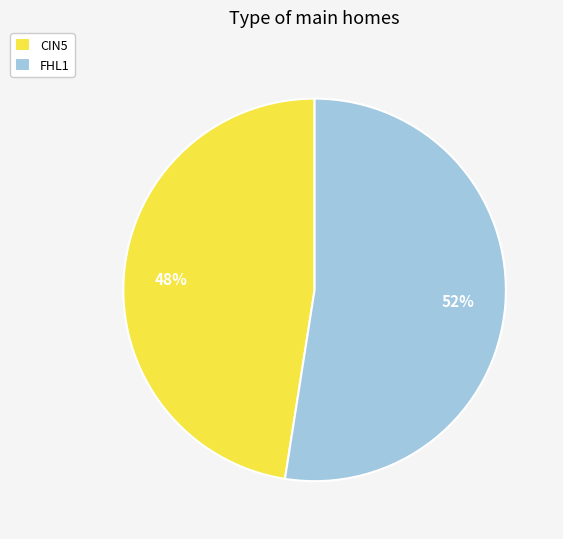

To the nearest percent, what is the combined percentage of CIN5 and FHL1?

100%